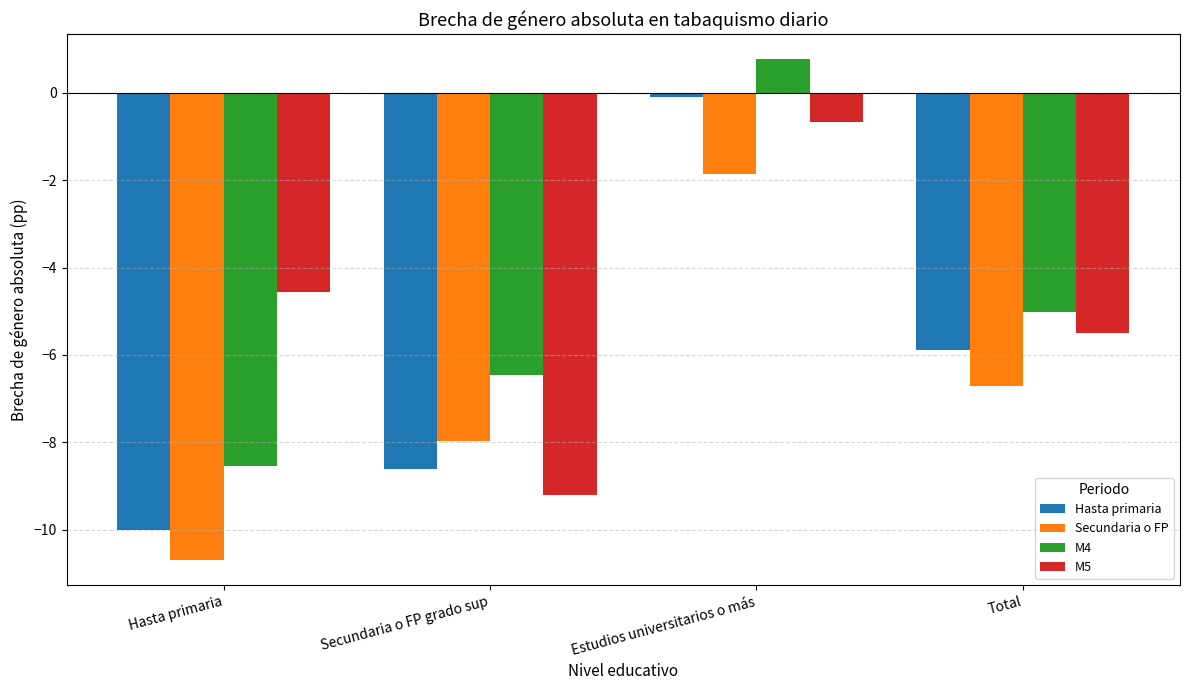

Which series has the widest spread of values?

Hasta primaria